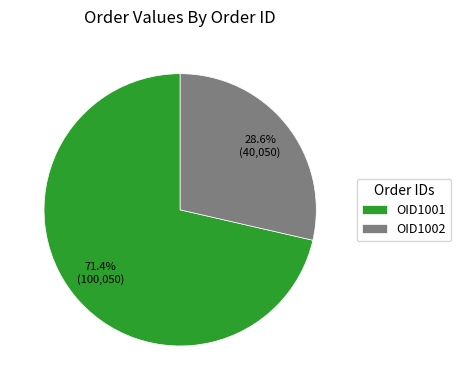

True or false: OID1001 accounts for 71% of the total.

True